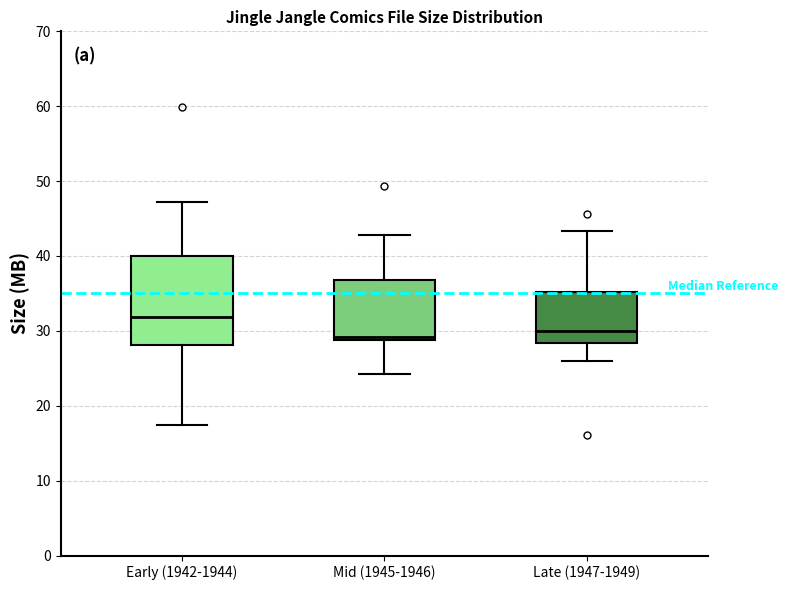

Where does the upper whisker of the box for Late (1947-1949) end on the y-axis? The values are not printed on the chart, so give them approximately, as read against the axis.

43